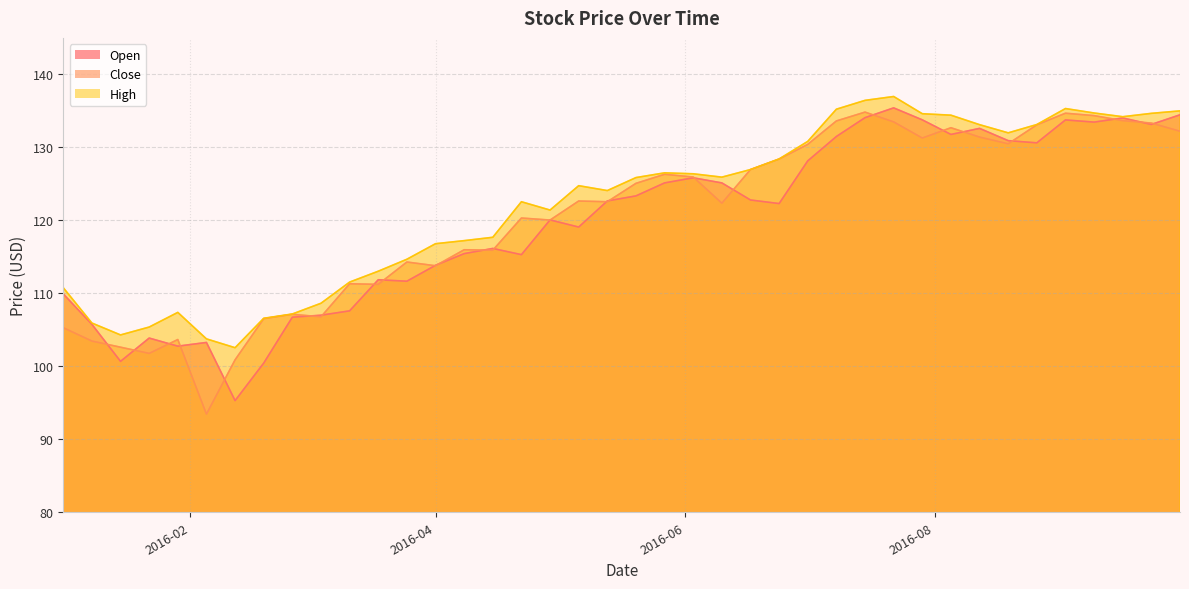

Where does the Open series first go above 122?

2016-05-13